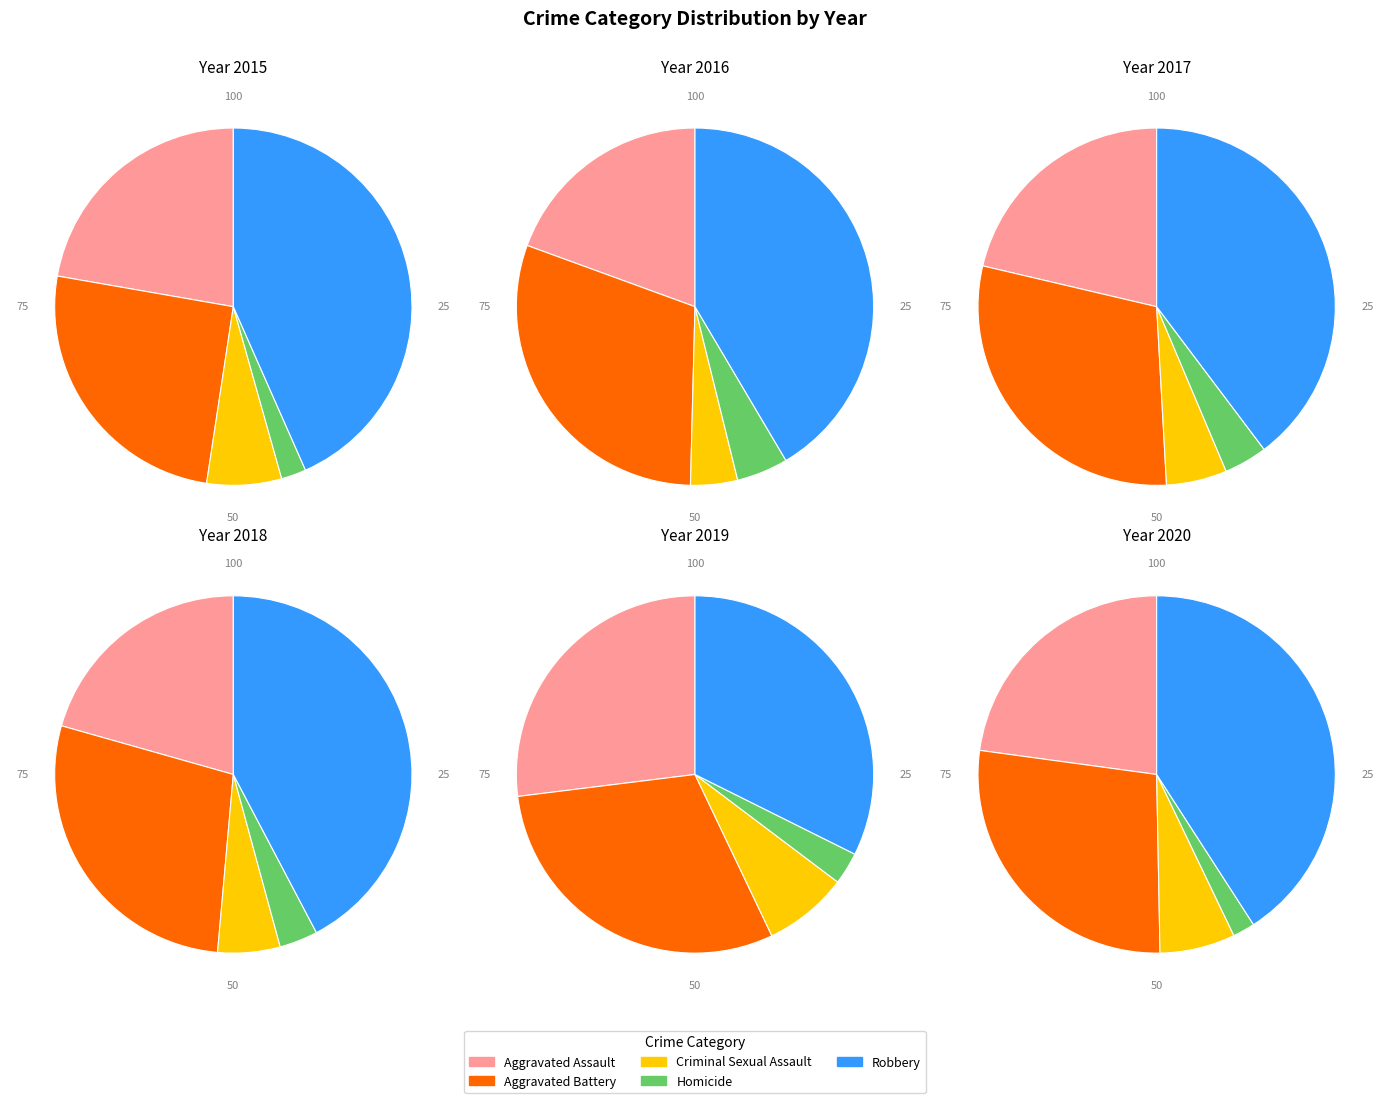

Which category has the smallest portion of the pie?

Homicide